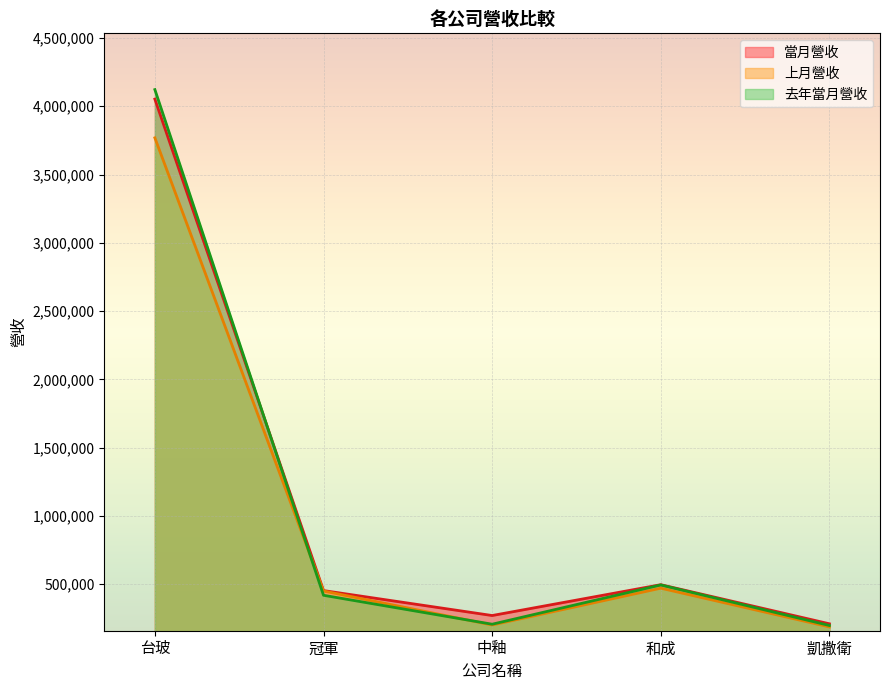

How many data points does each series have?

5